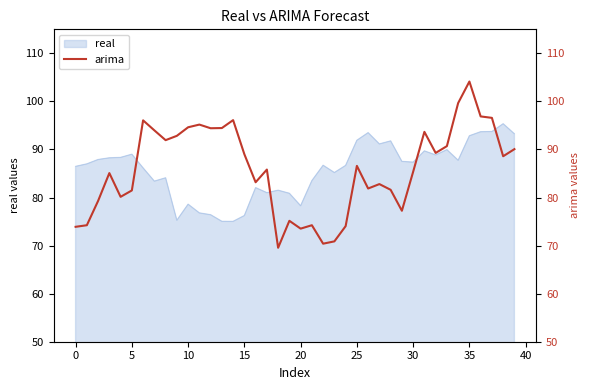

True or false: the data shows 85.4 at 30.

True